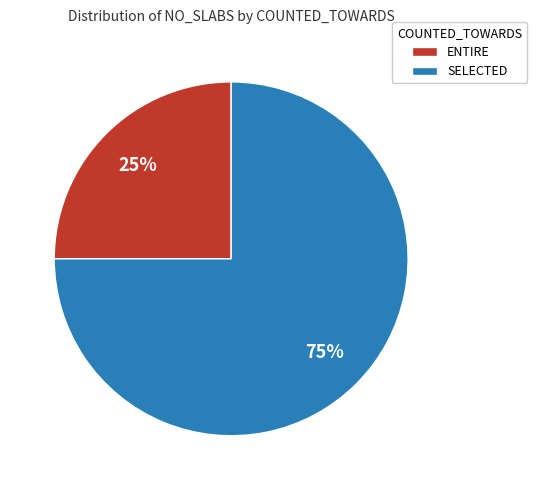

To the nearest percent, what percentage of the pie is ENTIRE?

25%